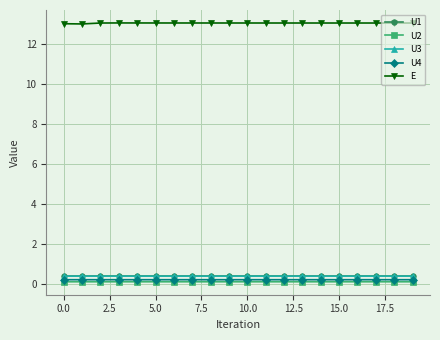

Which series has the largest total across all categories?

E